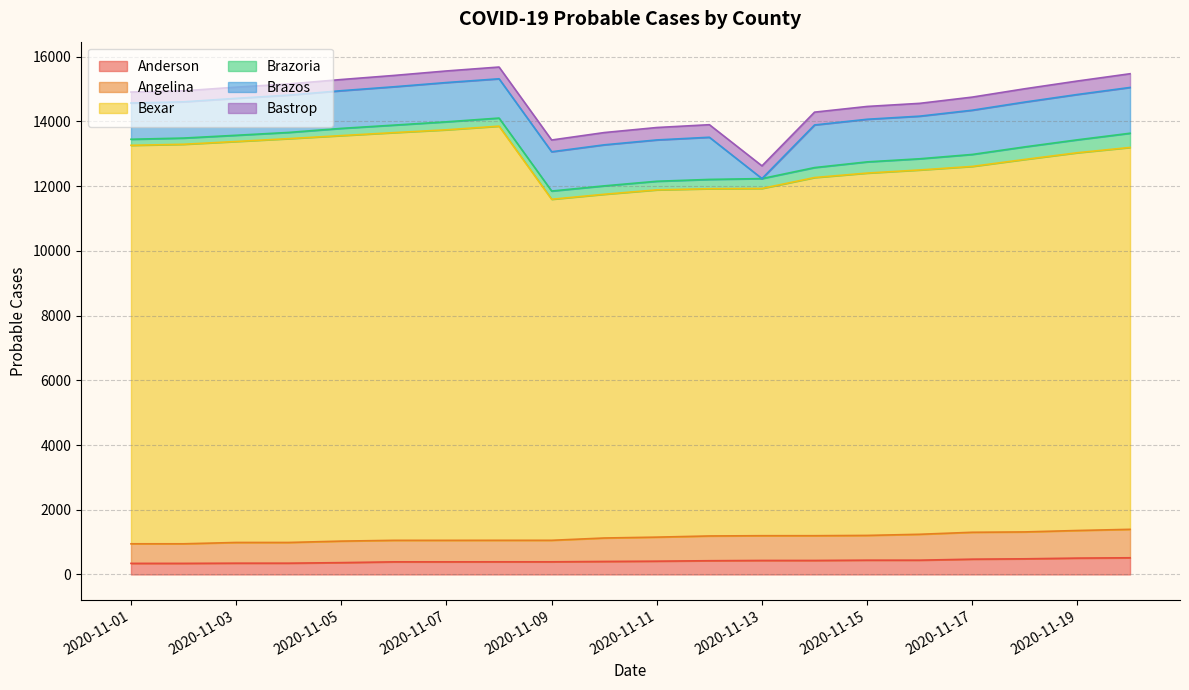

True or false: Angelina and Bexar cross at least once.

False